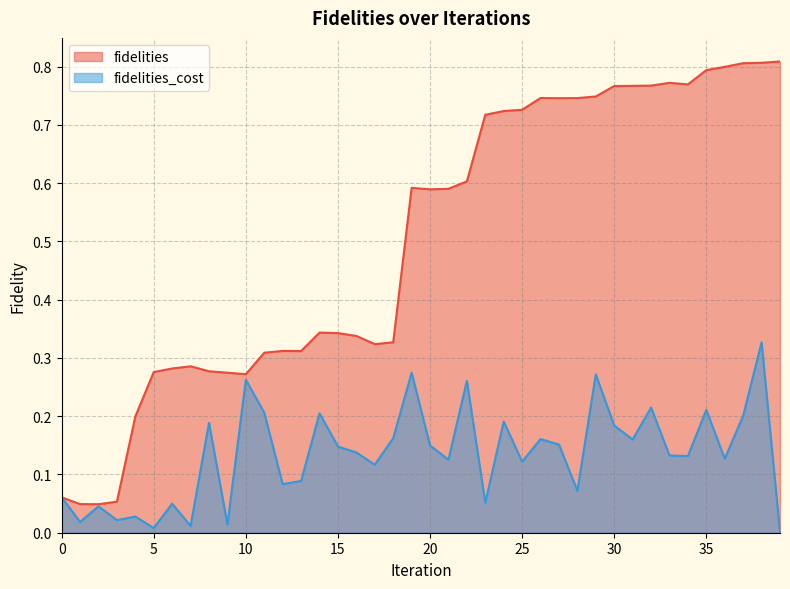

What is the highest value of the fidelities_cost series?

0.3